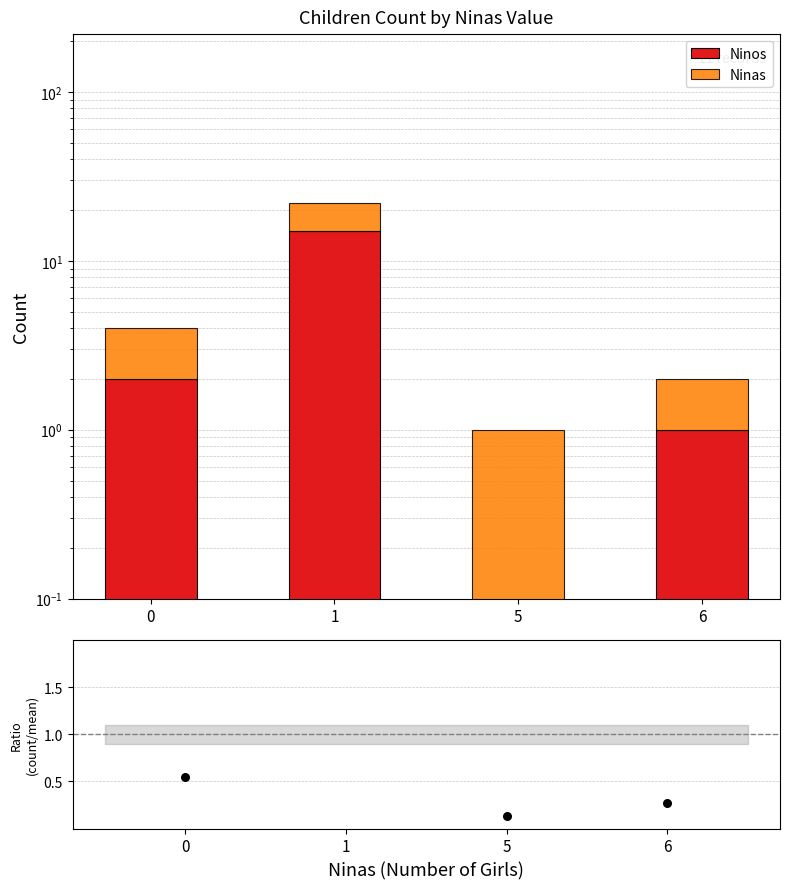

Which series reaches the maximum Y coordinate?

Ninos